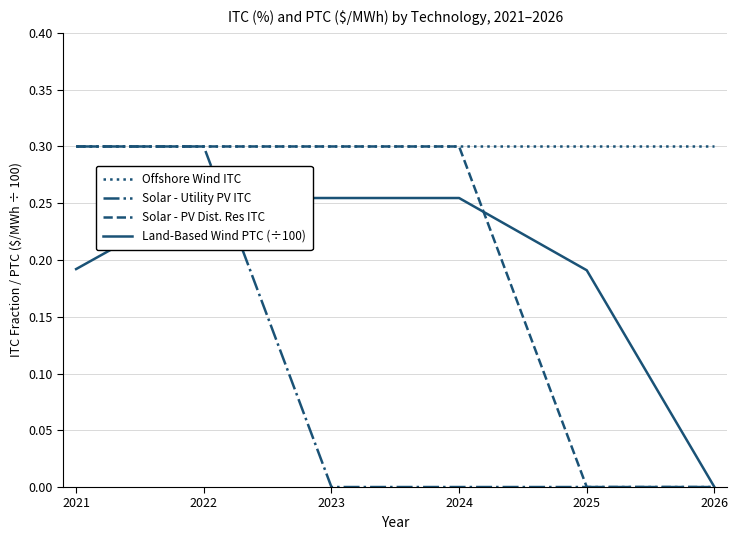

How many intersections are there between Solar - PV Dist. Res ITC and Land-Based Wind PTC (÷100)?

1